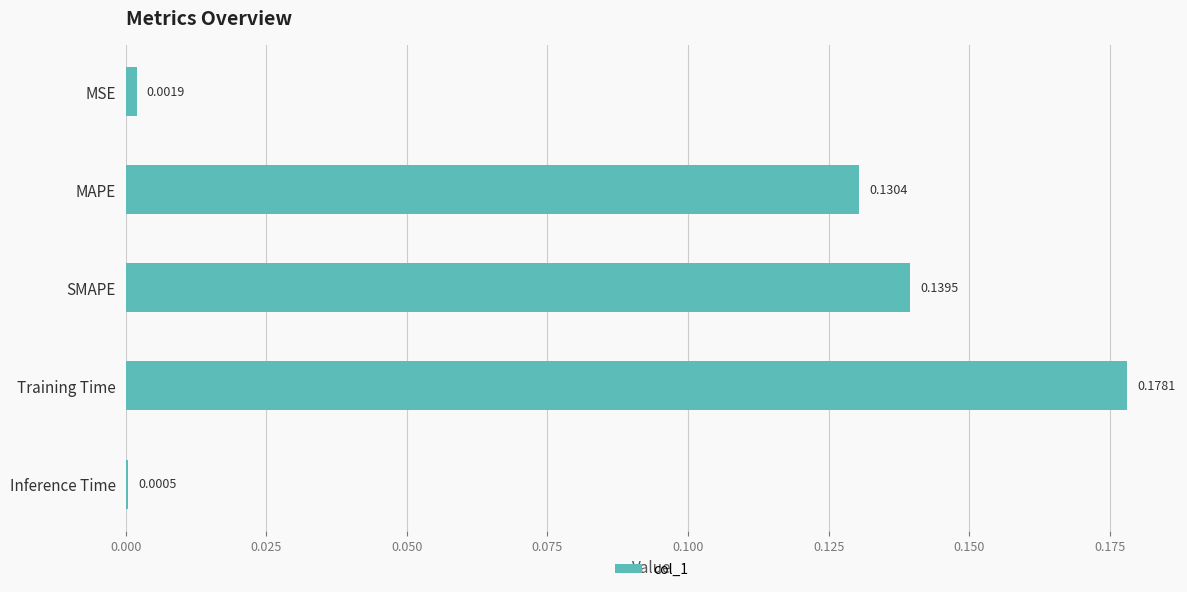

What is the sum of all values?

0.5